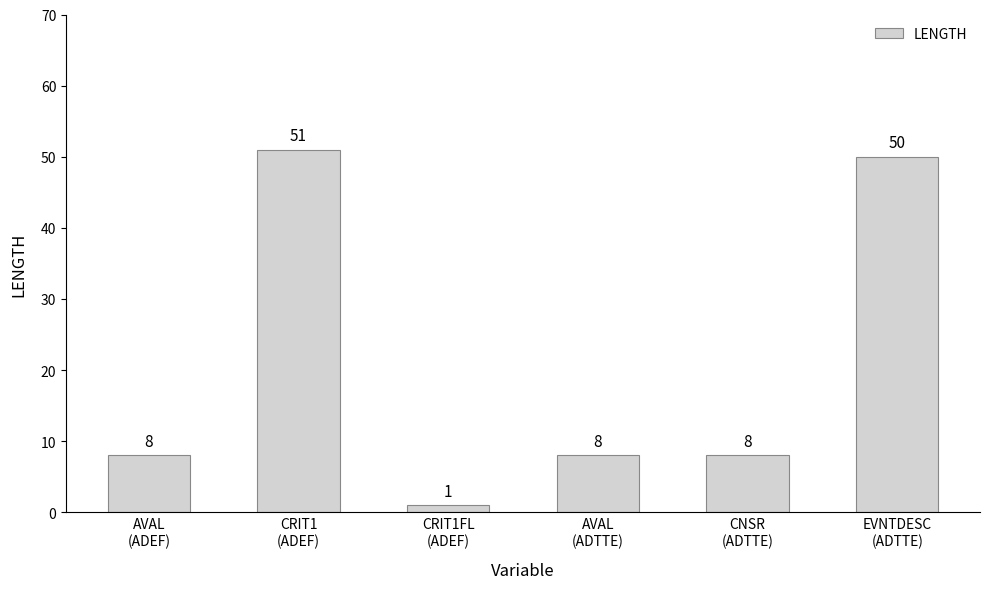

What is the difference between the values at CRIT1FL
(ADEF) and AVAL
(ADTTE)?

7